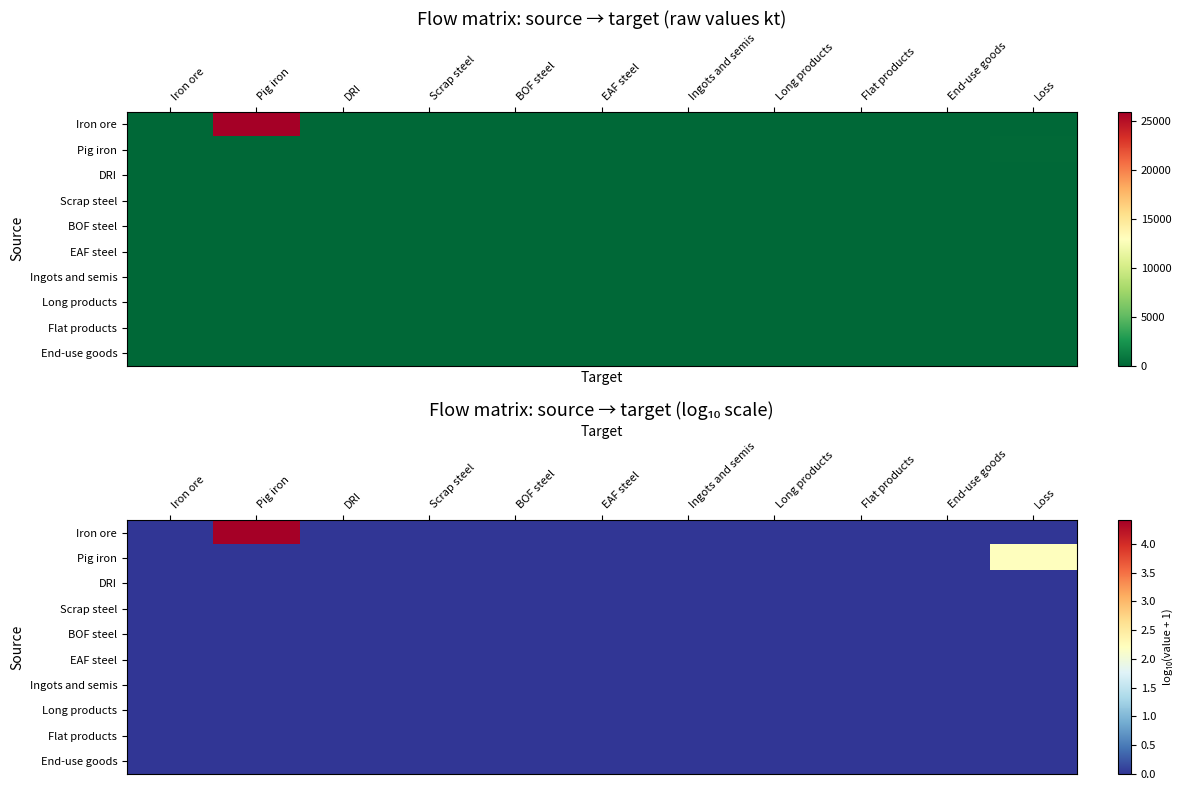

Which series has the largest total across all categories?

Iron ore